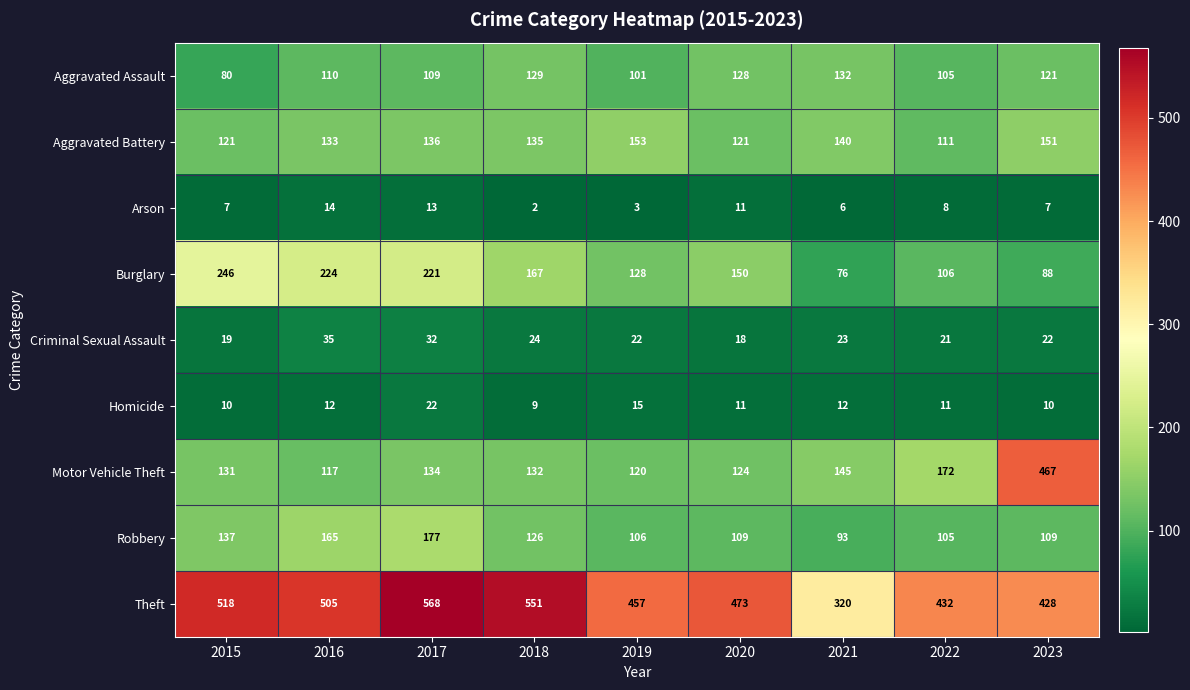

What is the sum of the Burglary values at 2017 and 2016?

445